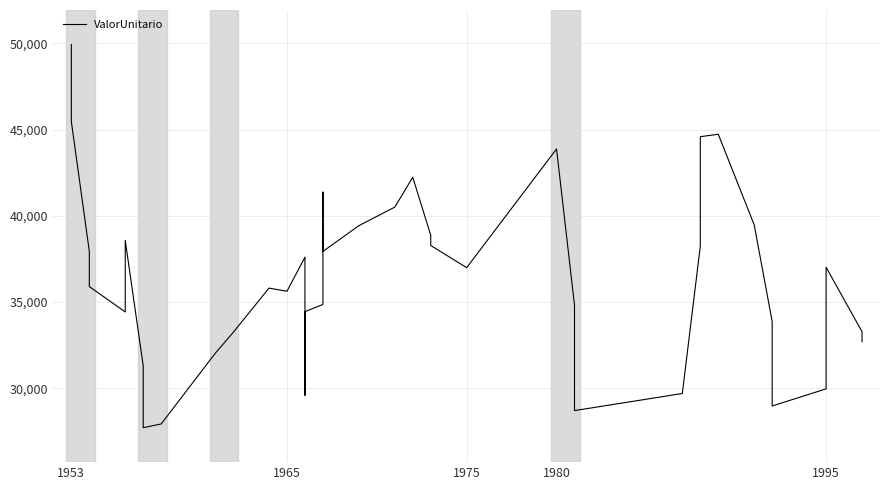

Does the chart display data point markers on the line(s)?

No